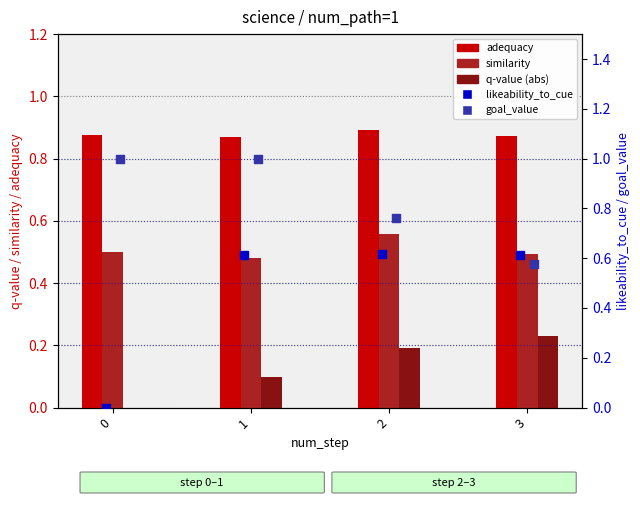

At which category is the sum across all series the highest?

1